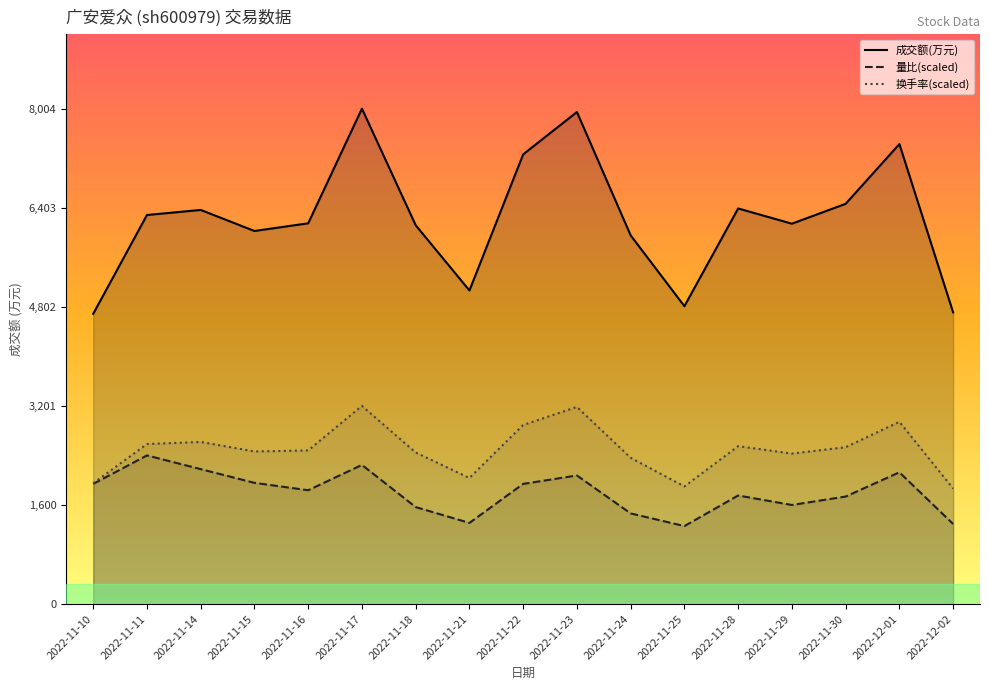

What is the difference between the maximum and minimum values in the 量比(scaled) series?

1141.0